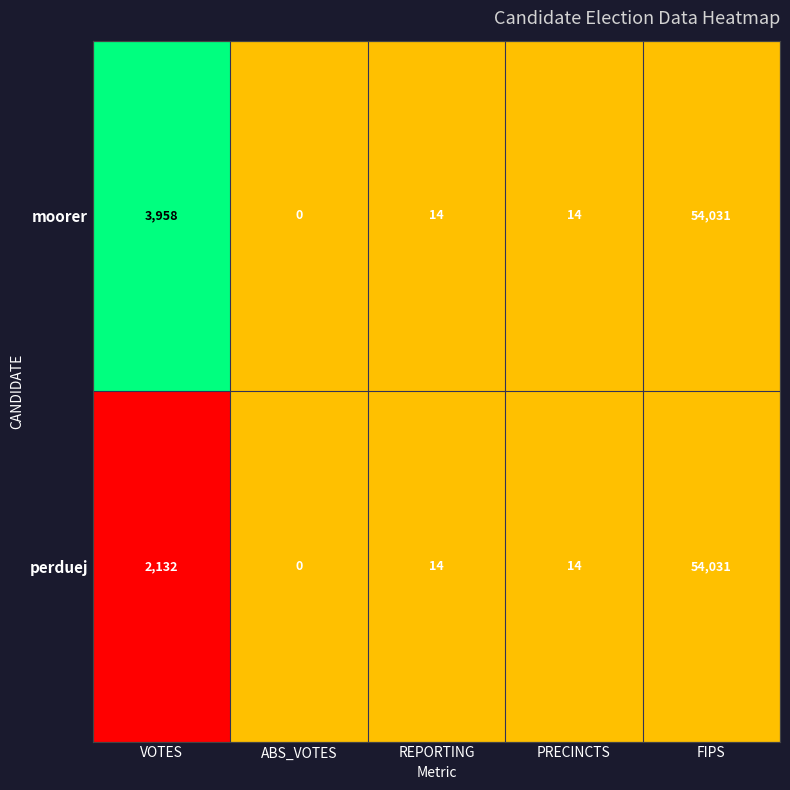

What is the sum of all perduej values?

56191